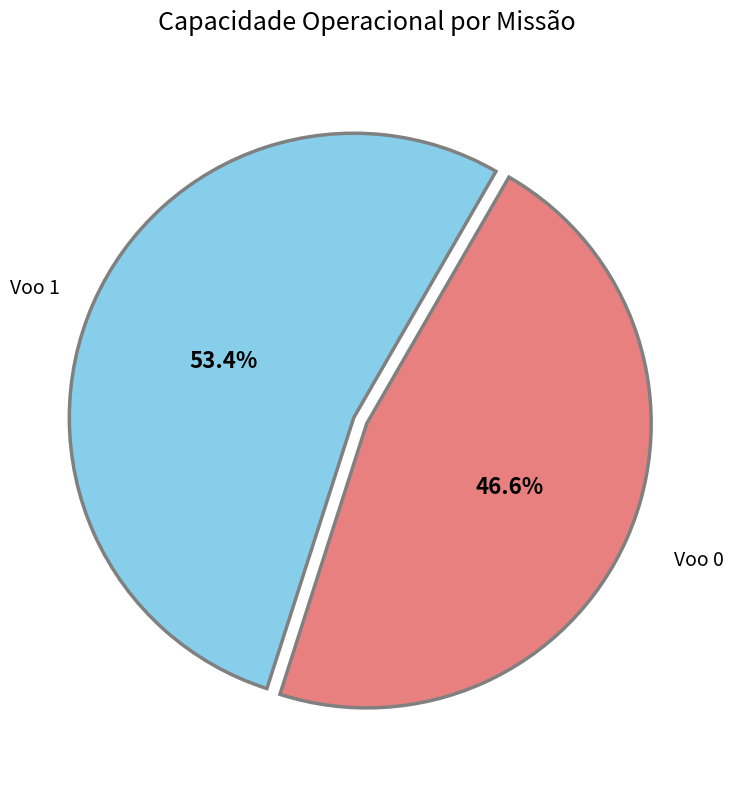

To the nearest percent, what is the difference between the Voo 0 and Voo 1 slice percentages?

7%